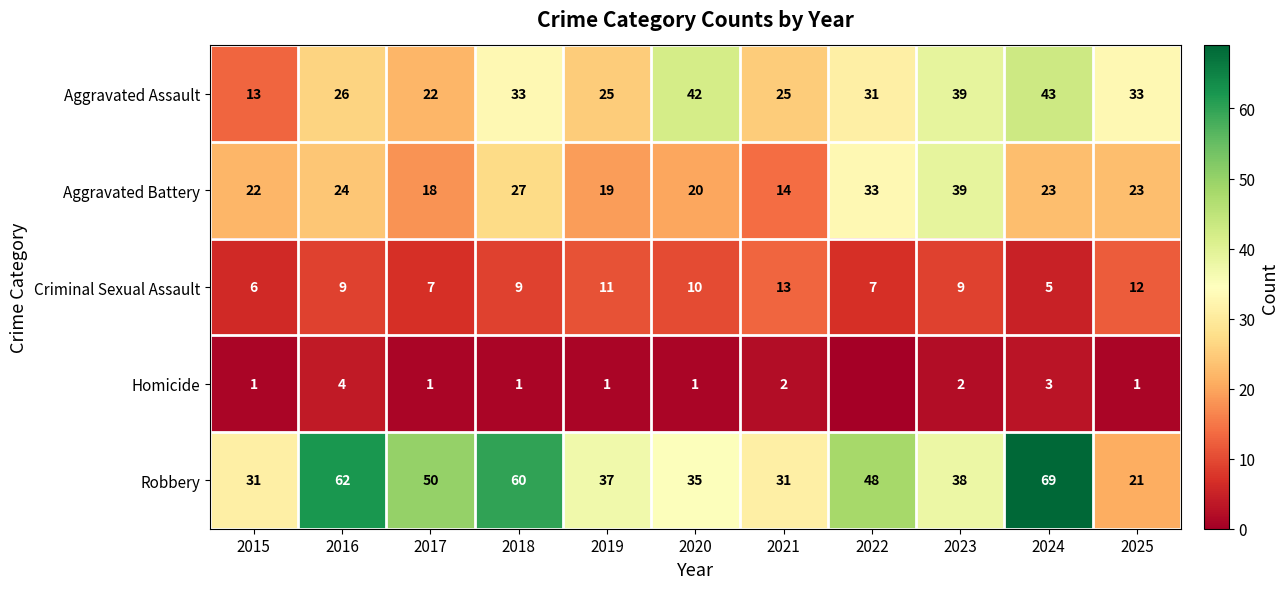

Between 2023 and 2019, which is larger?

2023